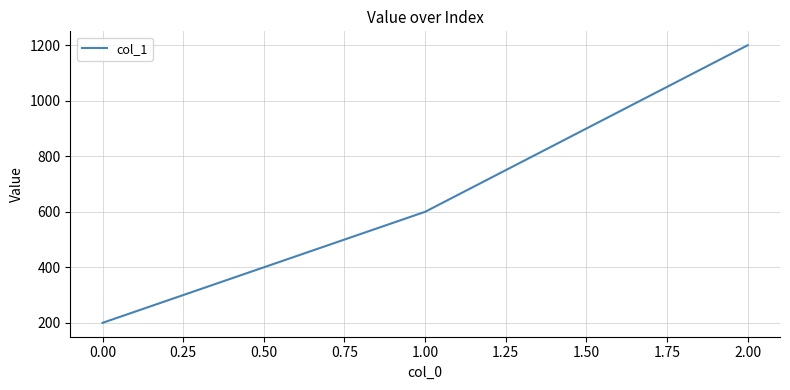

Rank the categories by value from lowest to highest.

0.00, 1.00, 2.00